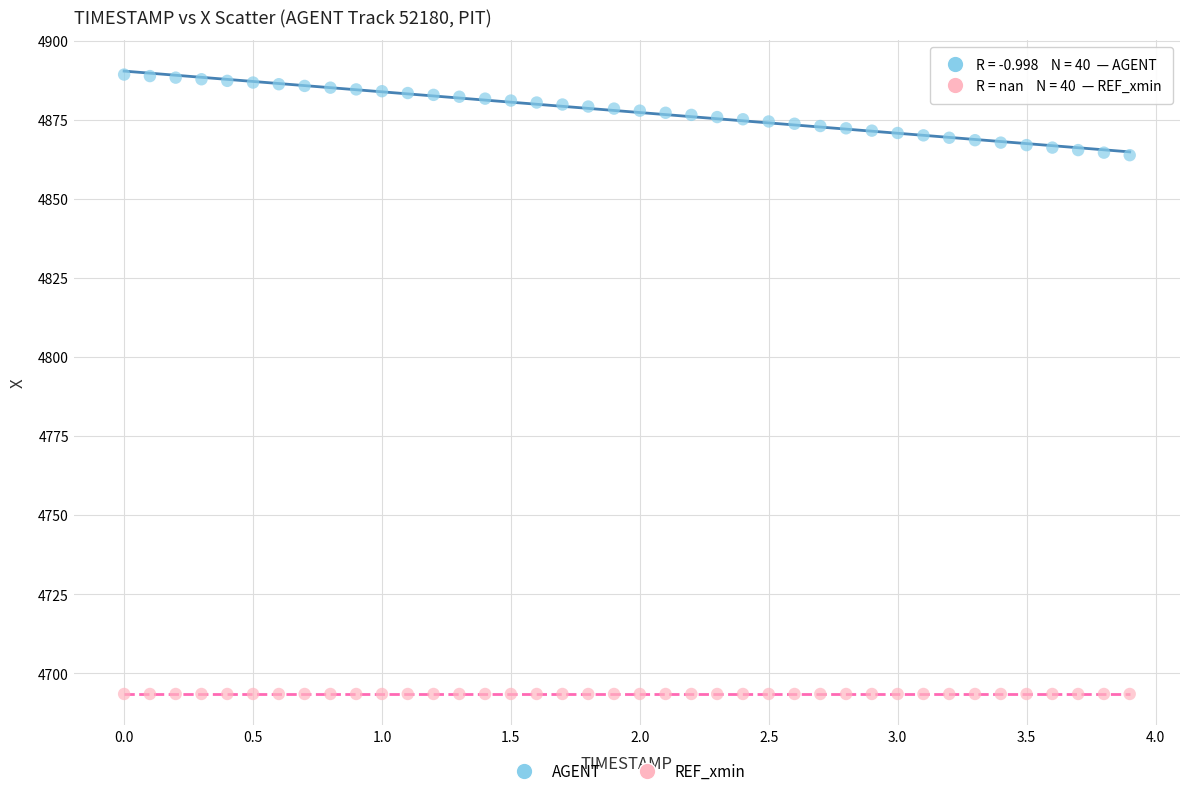

Which series contains the highest Y value?

AGENT